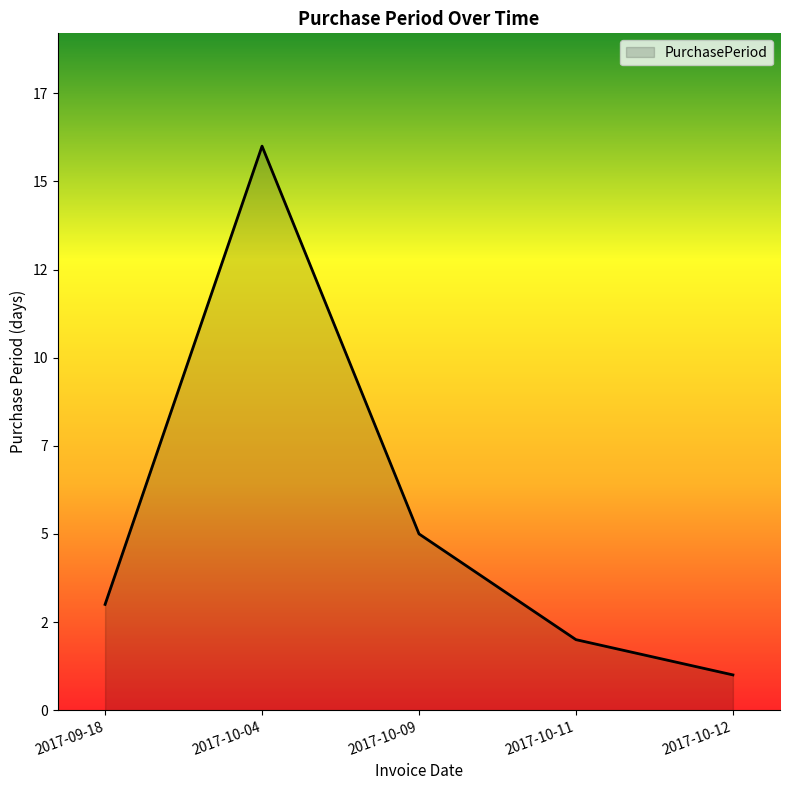

List the labels in order of value, largest first.

2017-10-04, 2017-10-09, 2017-09-18, 2017-10-11, 2017-10-12